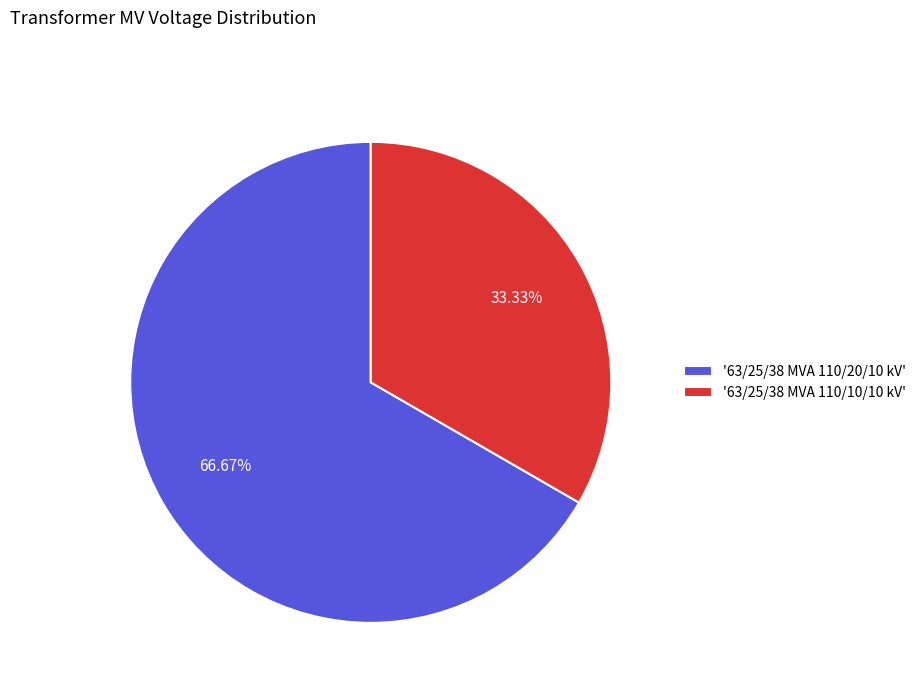

What is the smallest slice in the pie chart?

'63/25/38 MVA 110/10/10 kV'